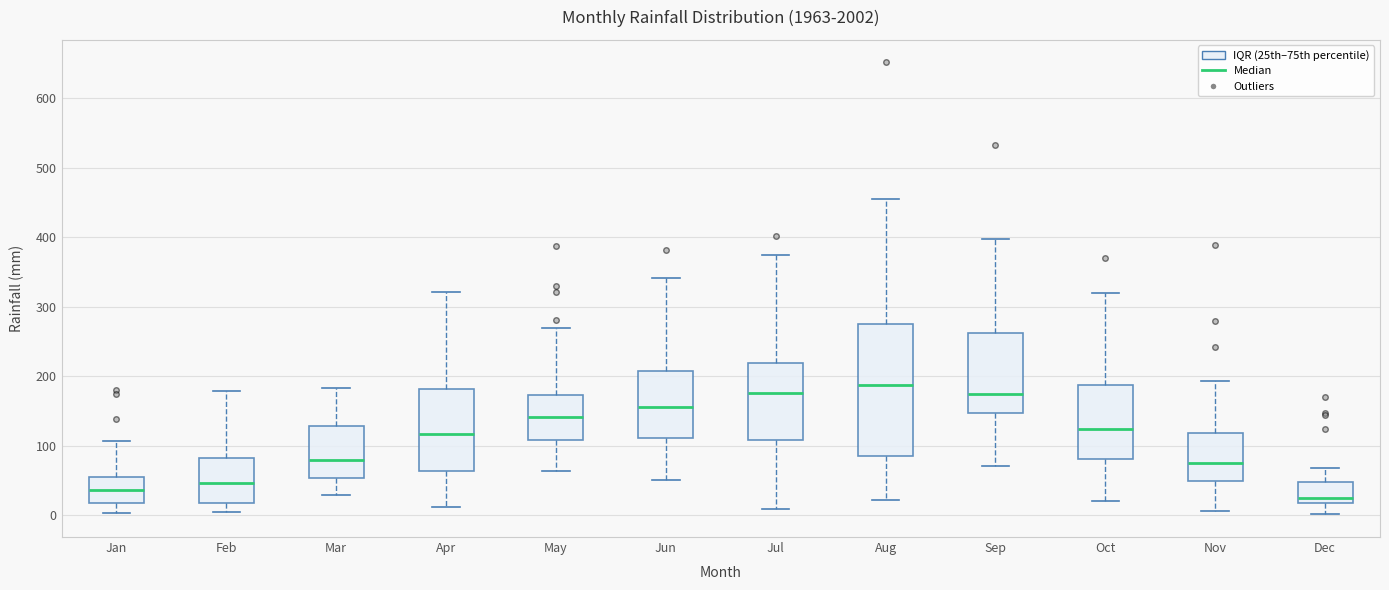

Which box is the tallest, from its lower edge to its upper edge?

Aug